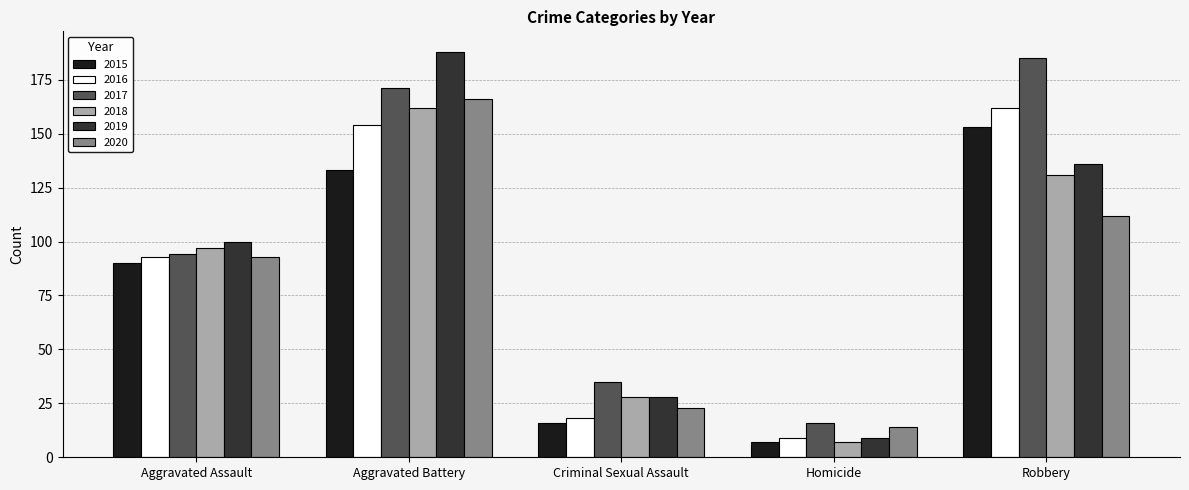

What are all the series names shown in the legend?

2015, 2016, 2017, 2018, 2019, 2020